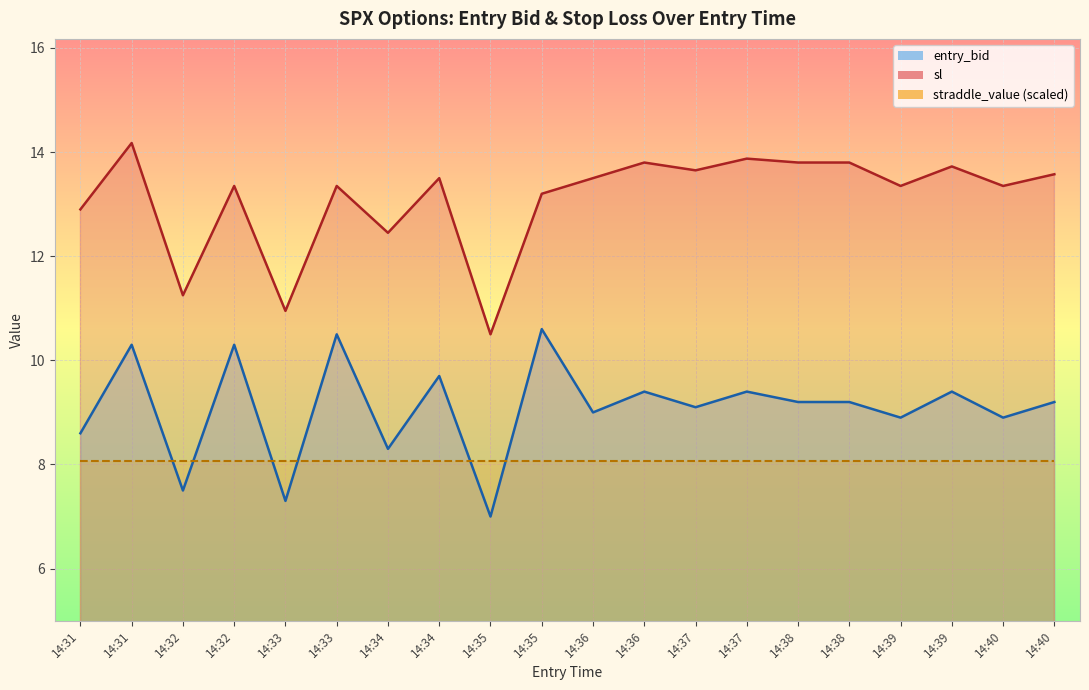

What is the value of the sl point at the 3rd from the left?

11.2